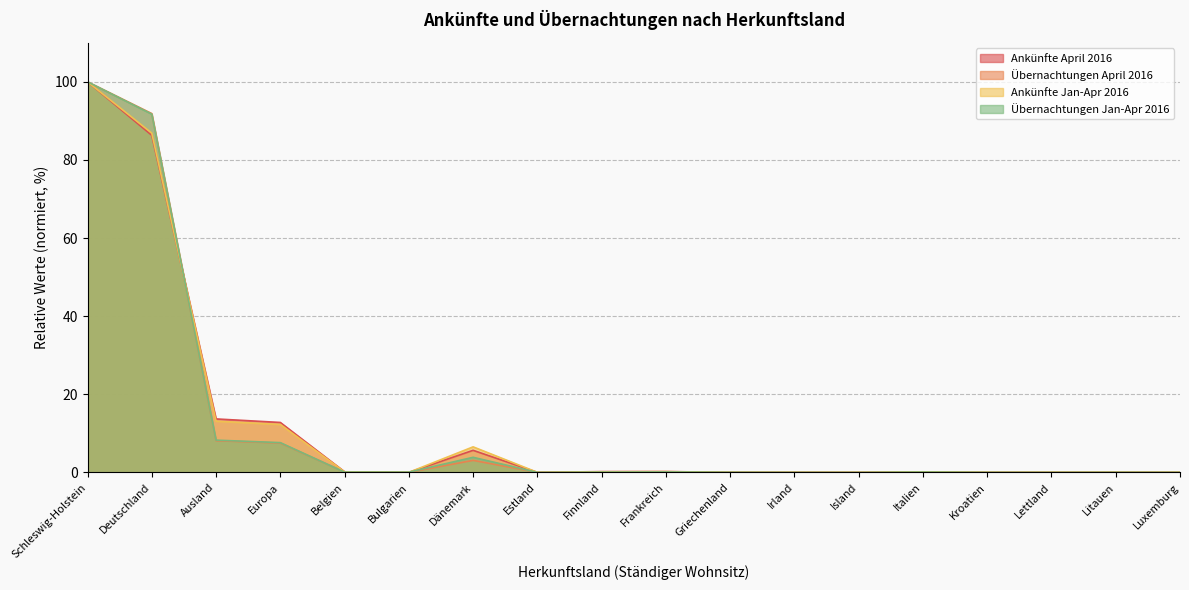

Which category has the lowest value in the Übernachtungen April 2016 series?

Island